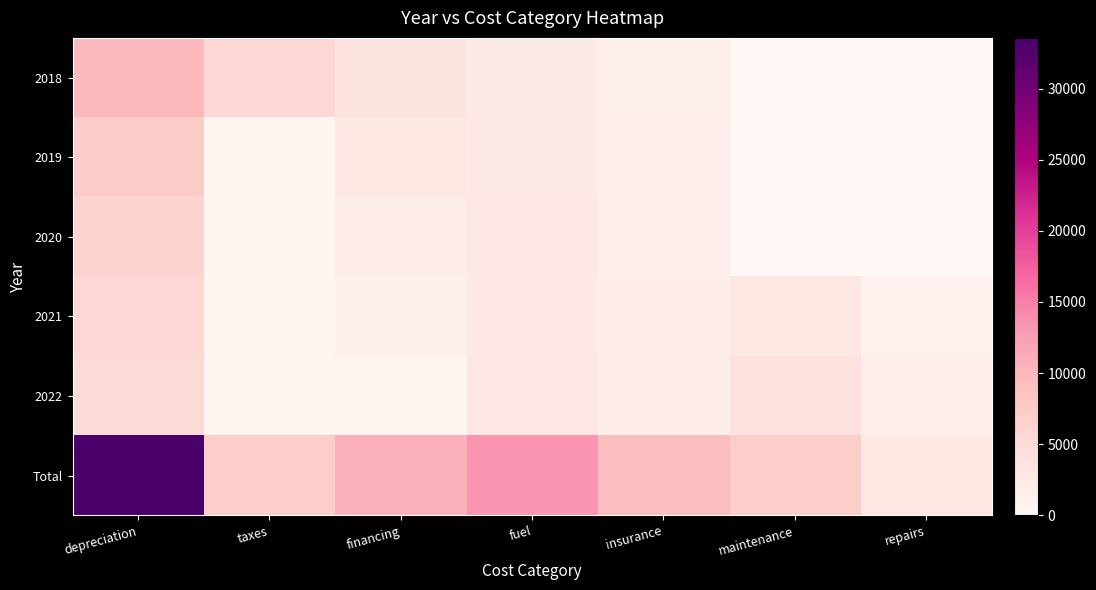

Which series has the widest spread of values?

Total